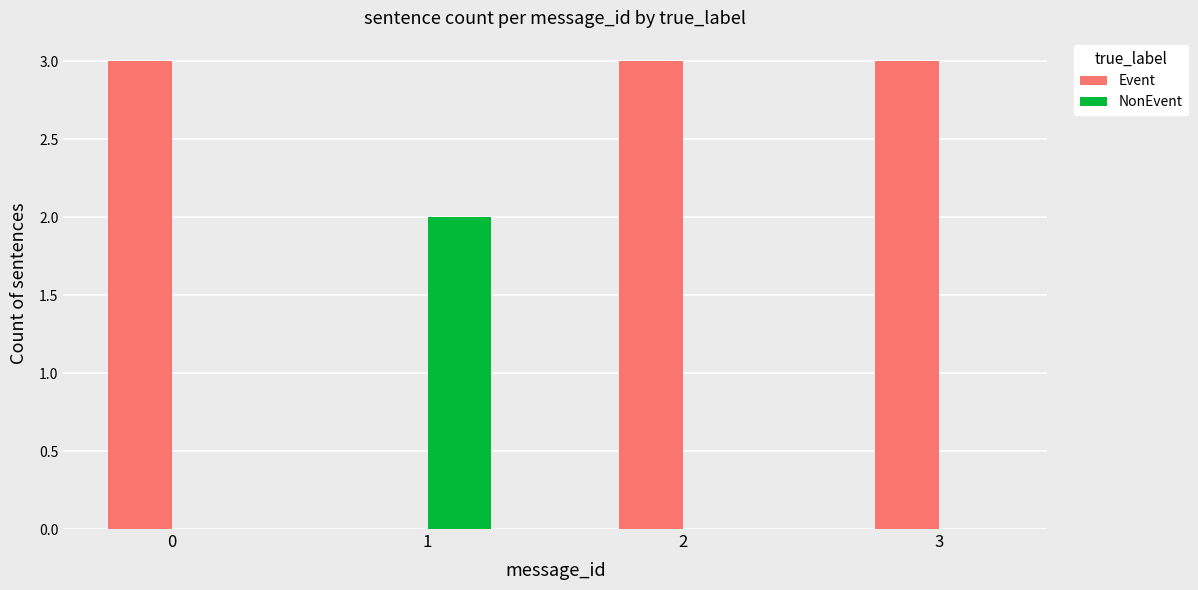

What is the sum of all Event values?

9